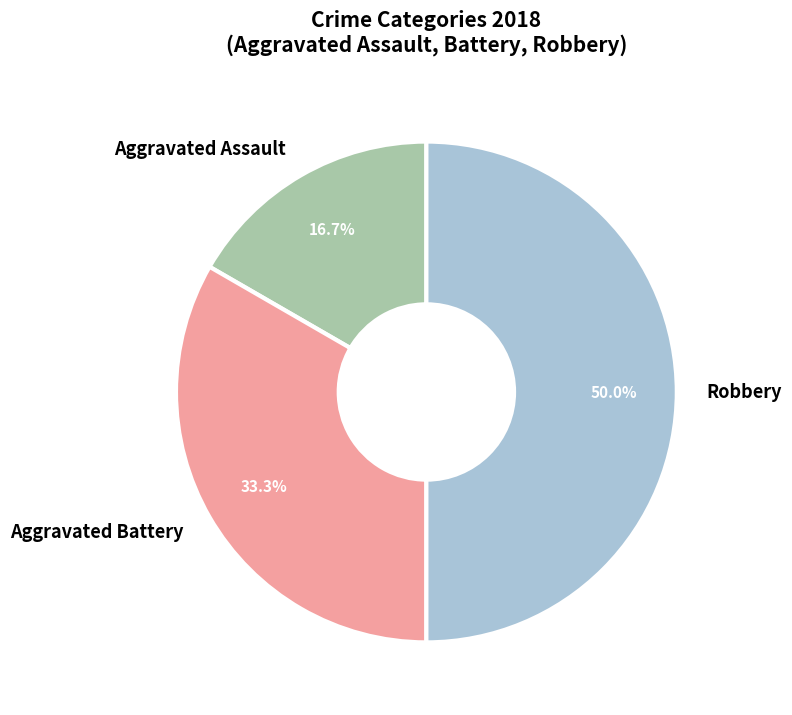

Rank the categories by value from highest to lowest.

Robbery, Aggravated Battery, Aggravated Assault